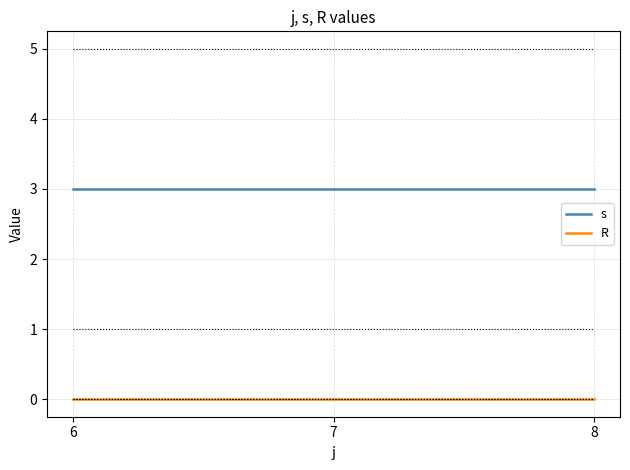

Is it true that R equals 0 at 8?

True